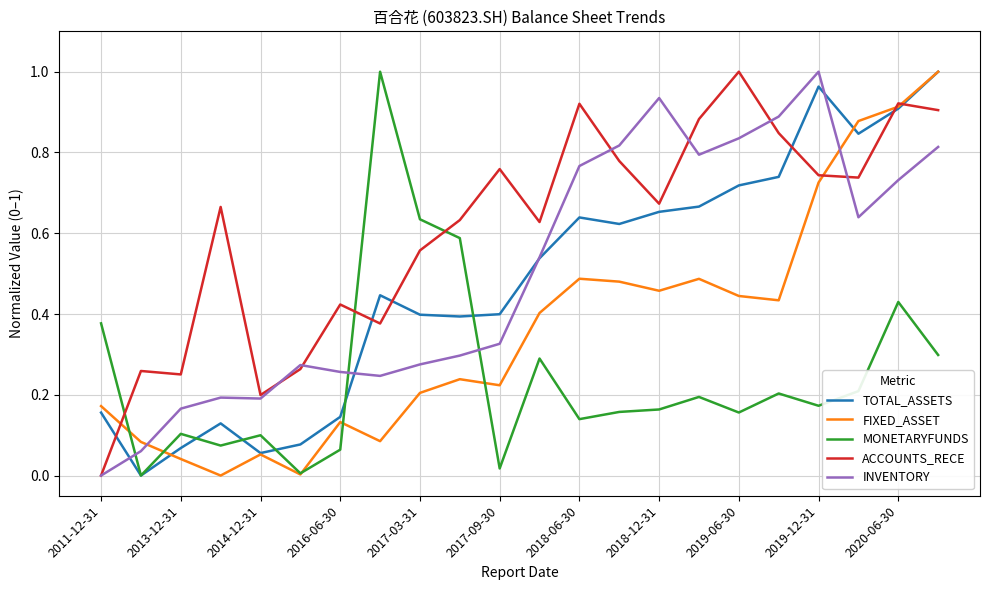

How many values in MONETARYFUNDS are above zero?

21